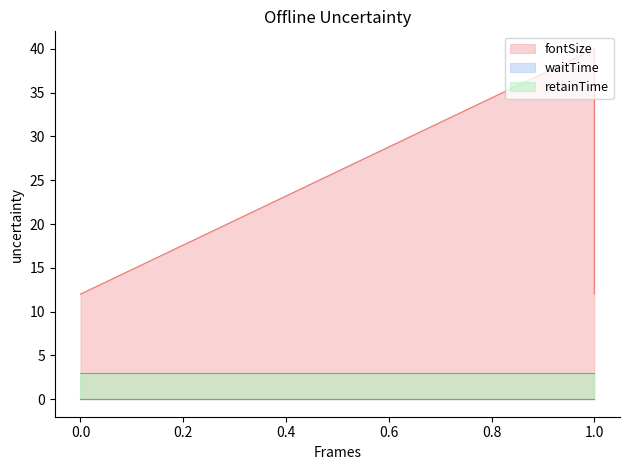

True or false: fontSize and retainTime intersect in this chart.

False